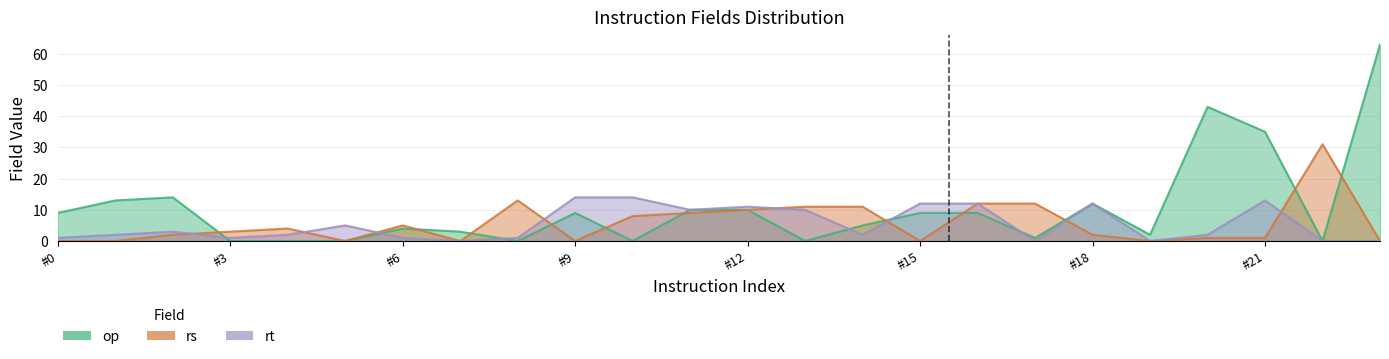

What is the sum of all rt_decimal values?

128